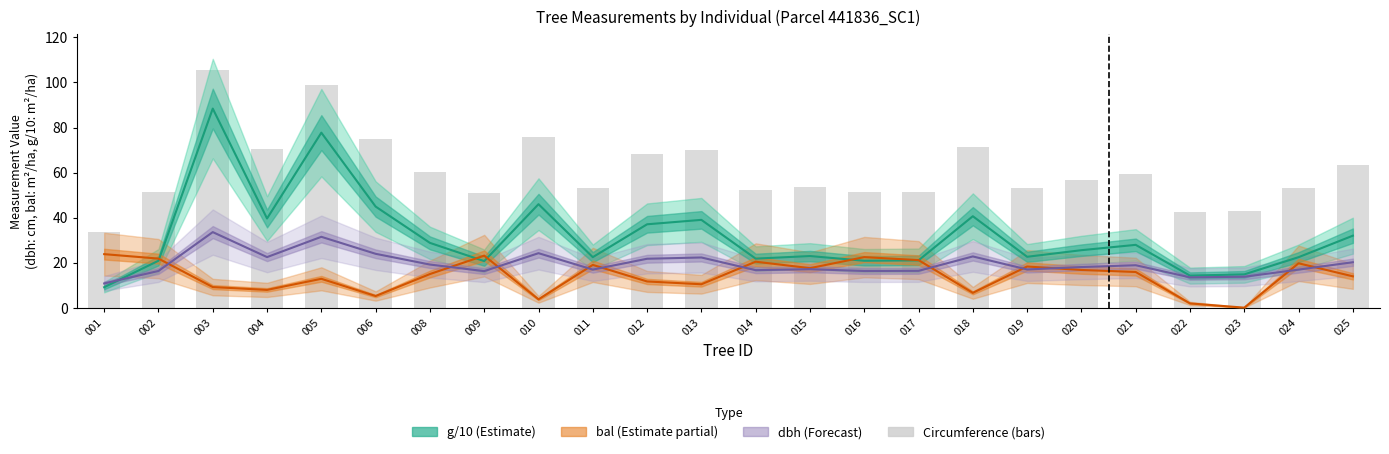

What is the total value across all series at 002?

110.1